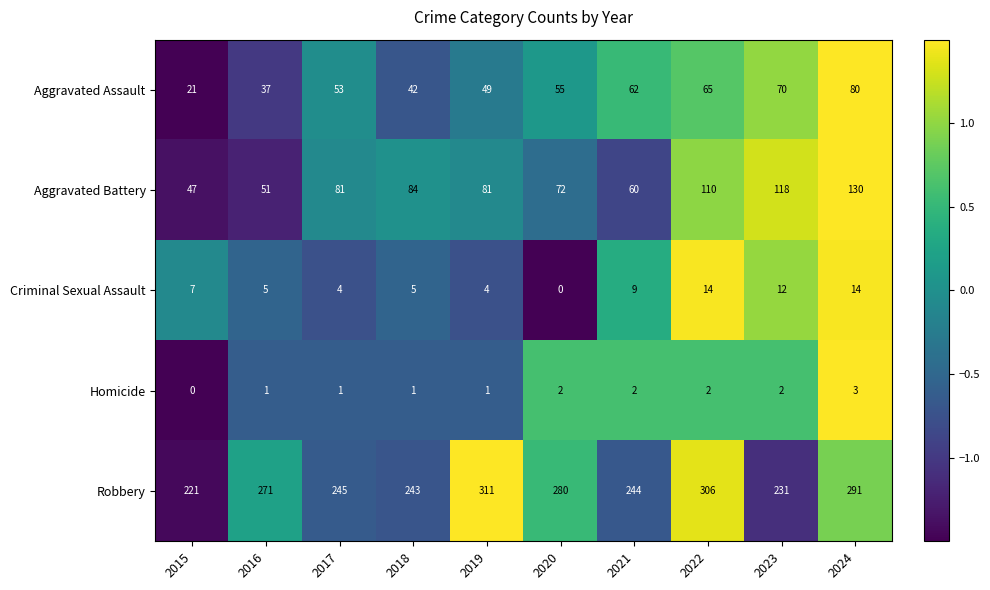

Is it true that Aggravated Battery equals 21 at 2021?

False